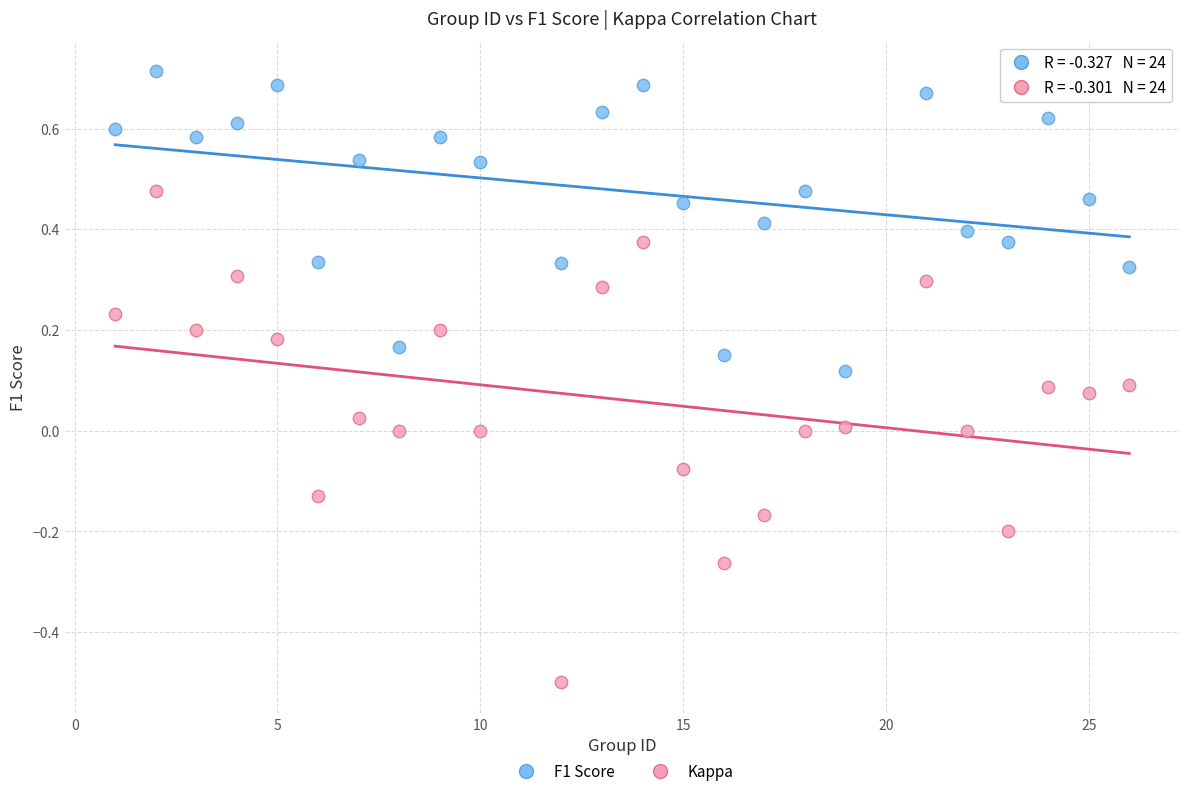

Which series reaches the minimum Y coordinate?

Kappa